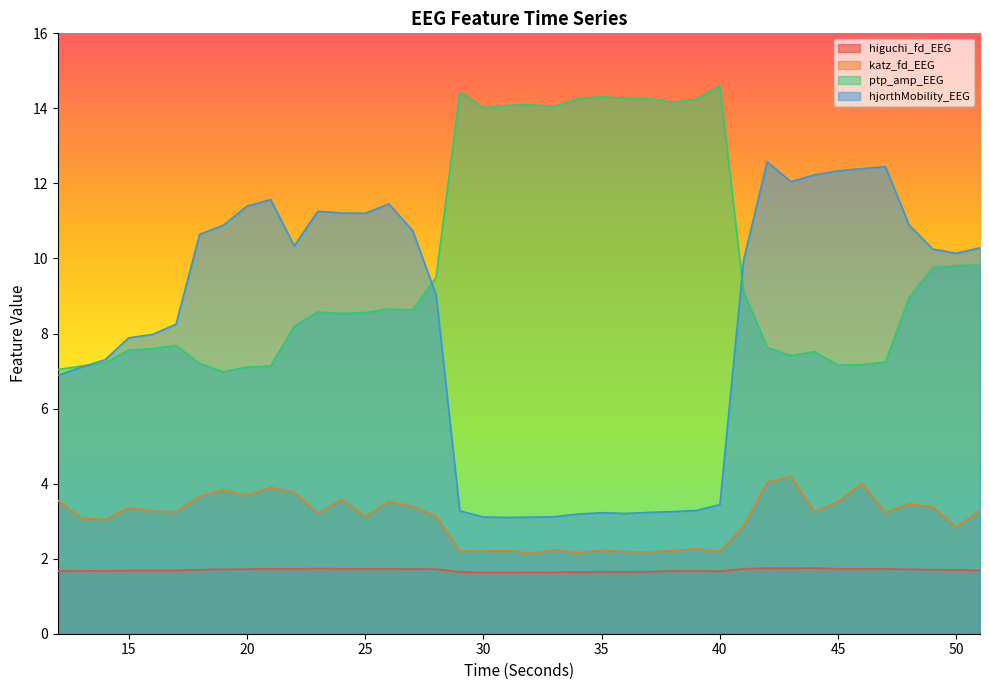

Which has a higher value, 32 or 31?

32